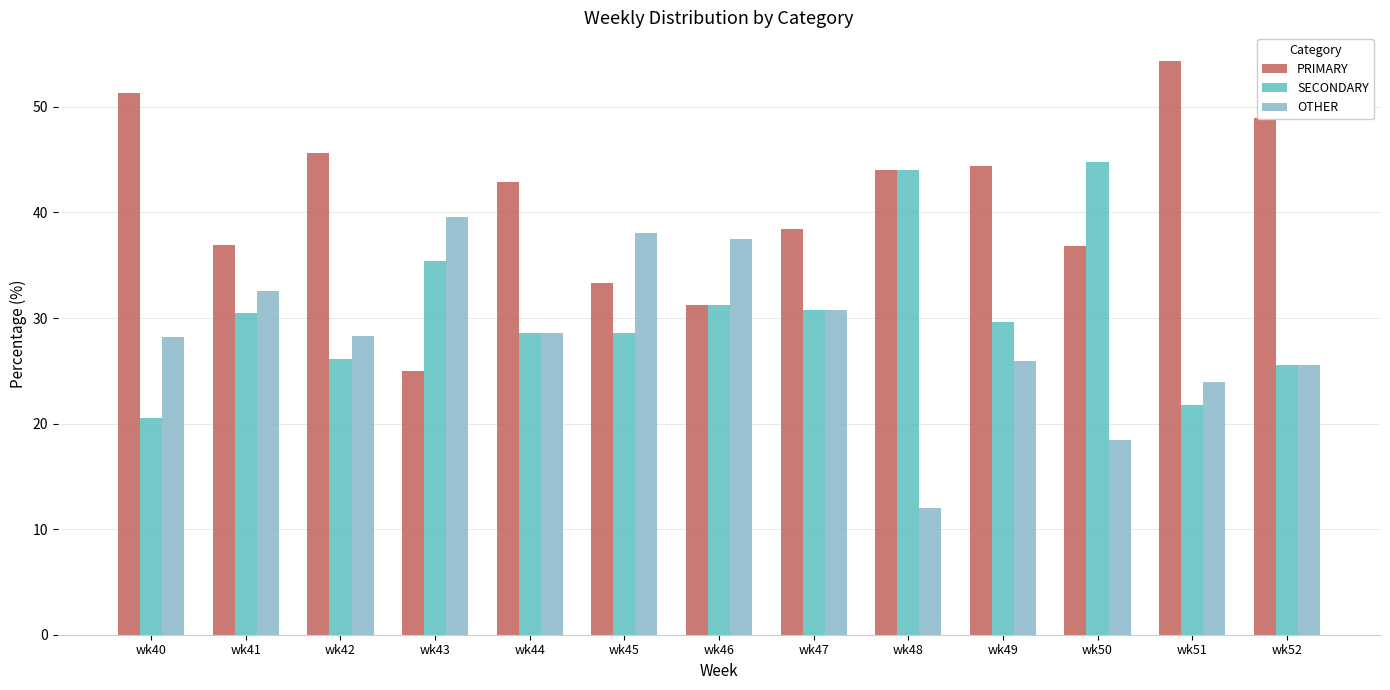

What is the difference between the highest and lowest values at wk41?

6.5